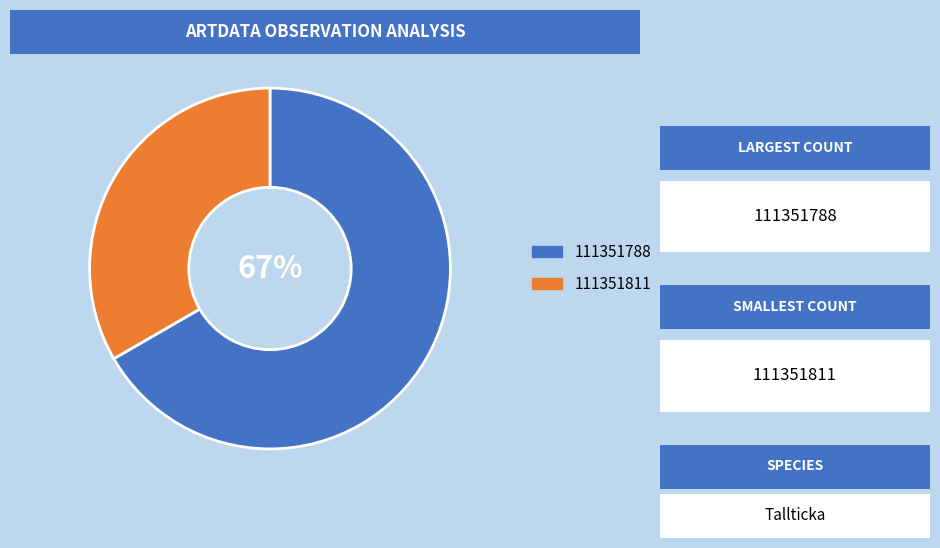

What percentage is the 111351811 slice, to the nearest percent?

33%